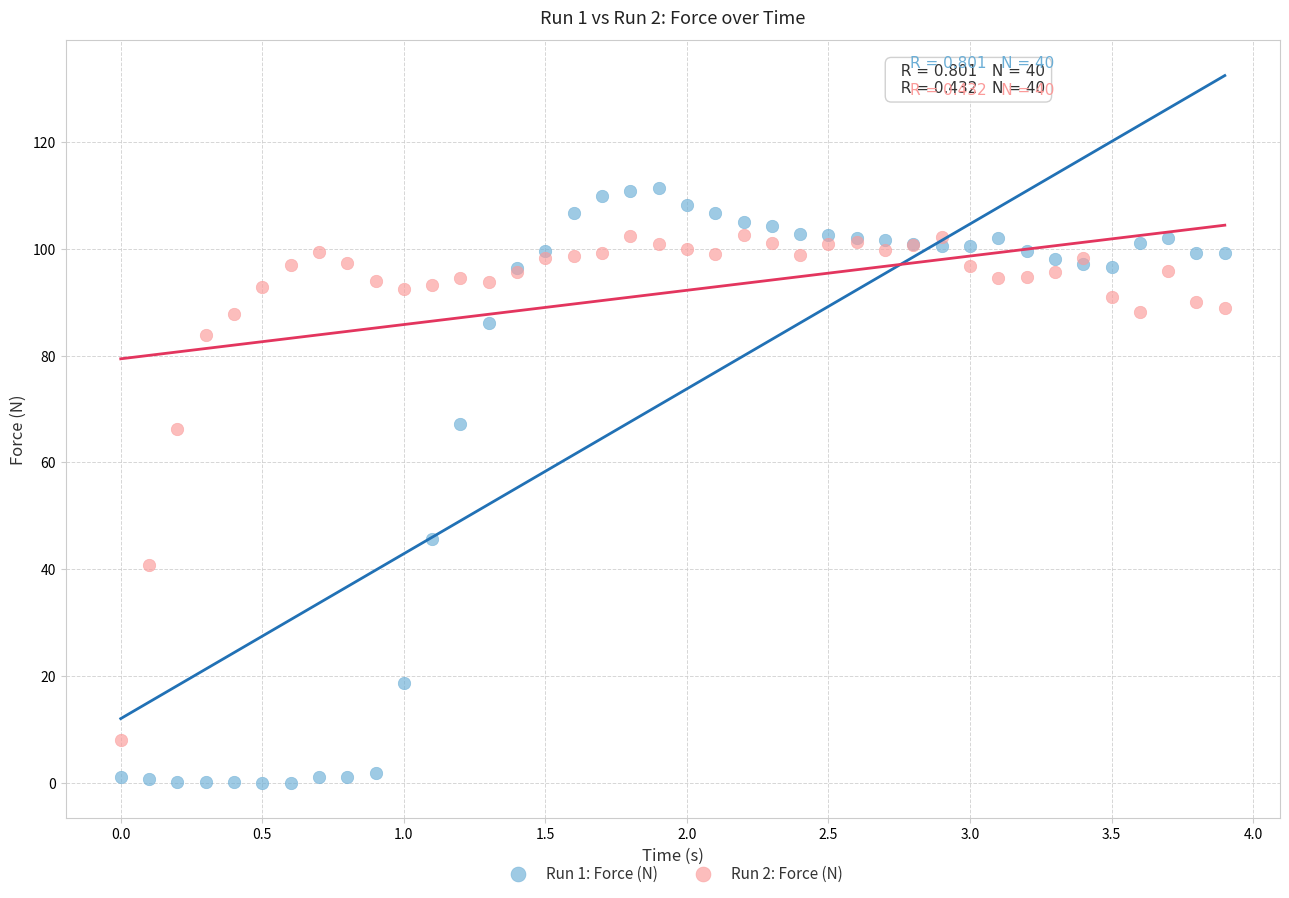

Which series contains the highest Y value?

Run 1: Force (N)